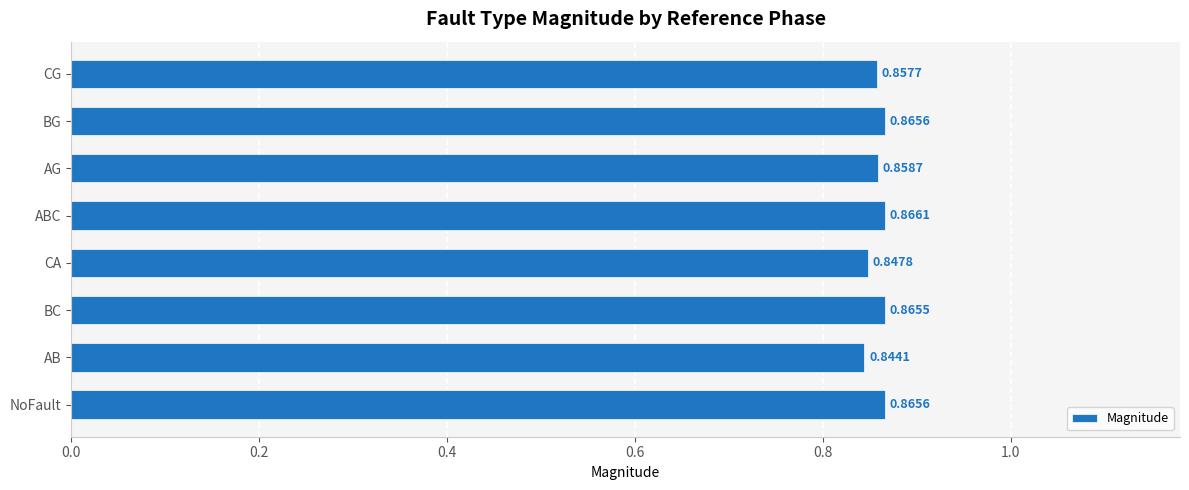

Between CG and BG, which is larger?

BG